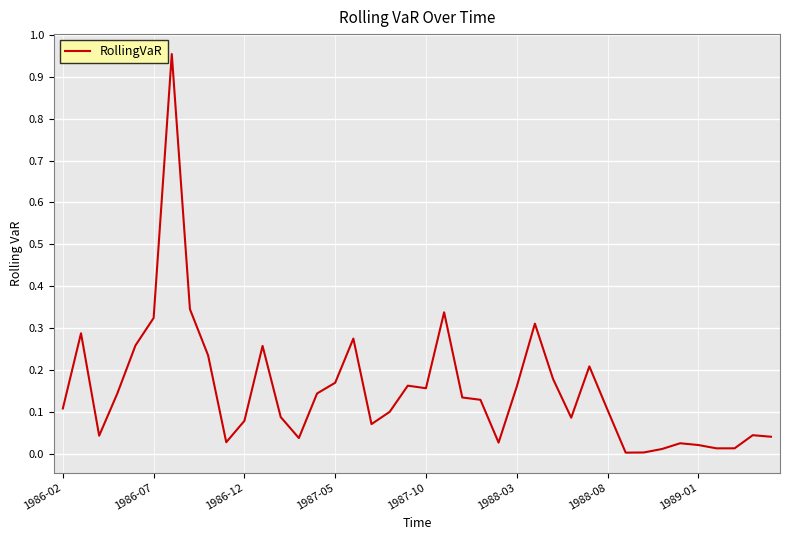

How many lines are shown in the chart?

1